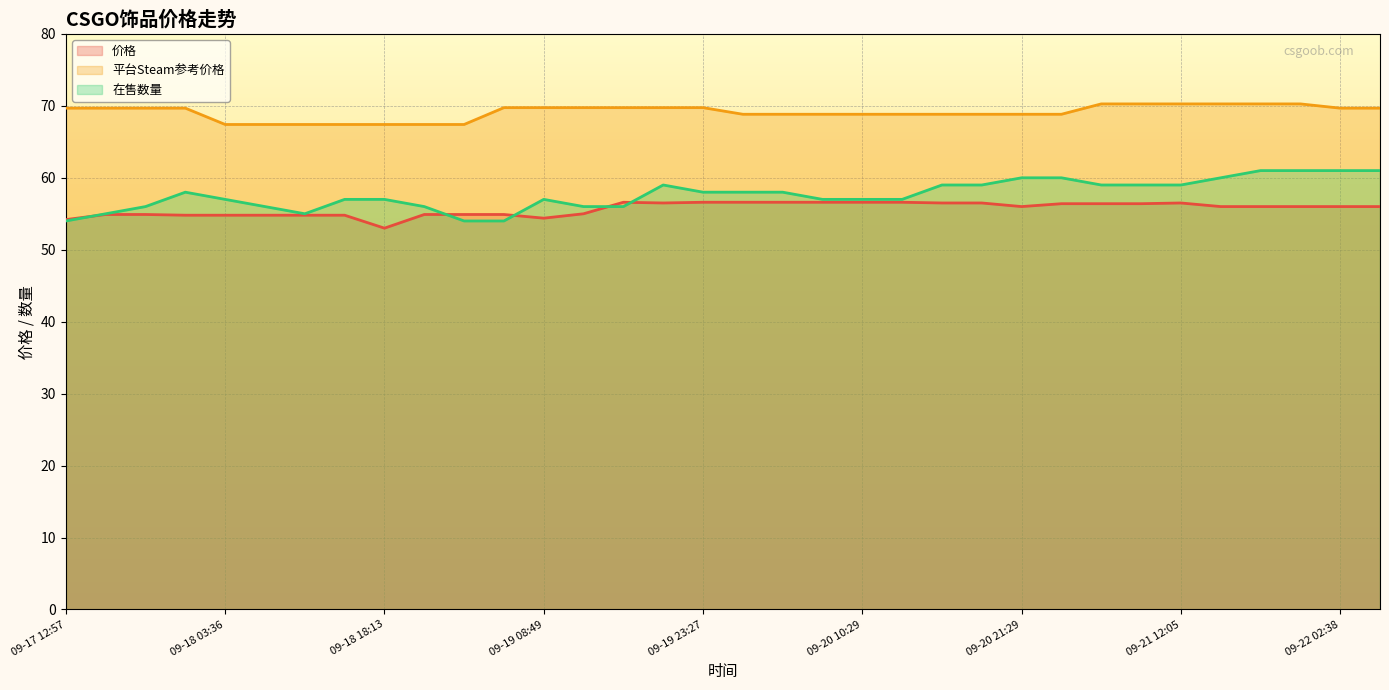

How many data points in 价格 are above 56?

14